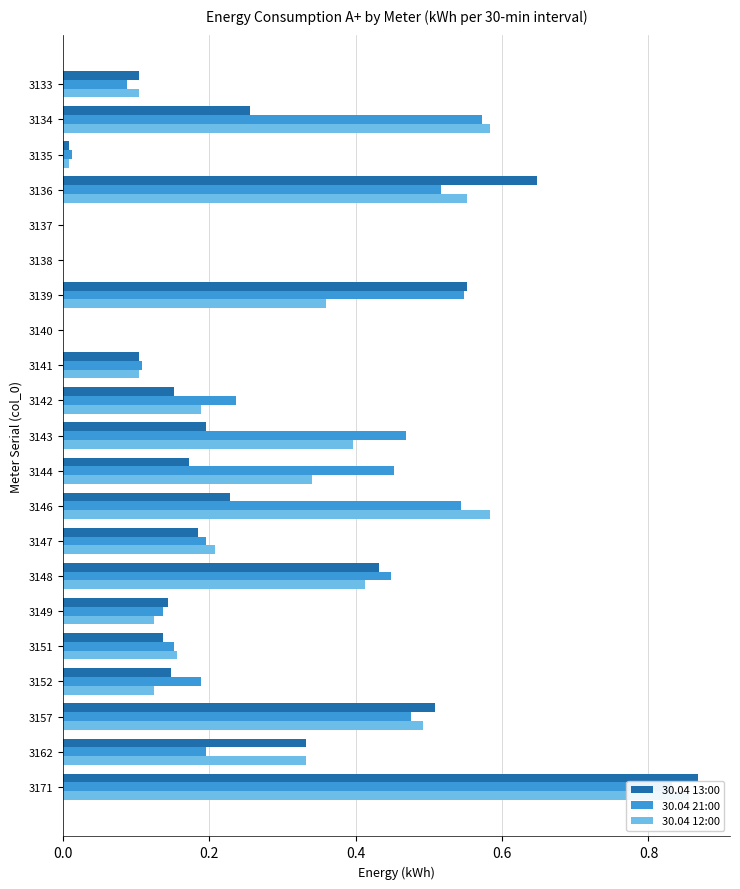

Which series has the largest range (max minus min)?

30.04 13:00